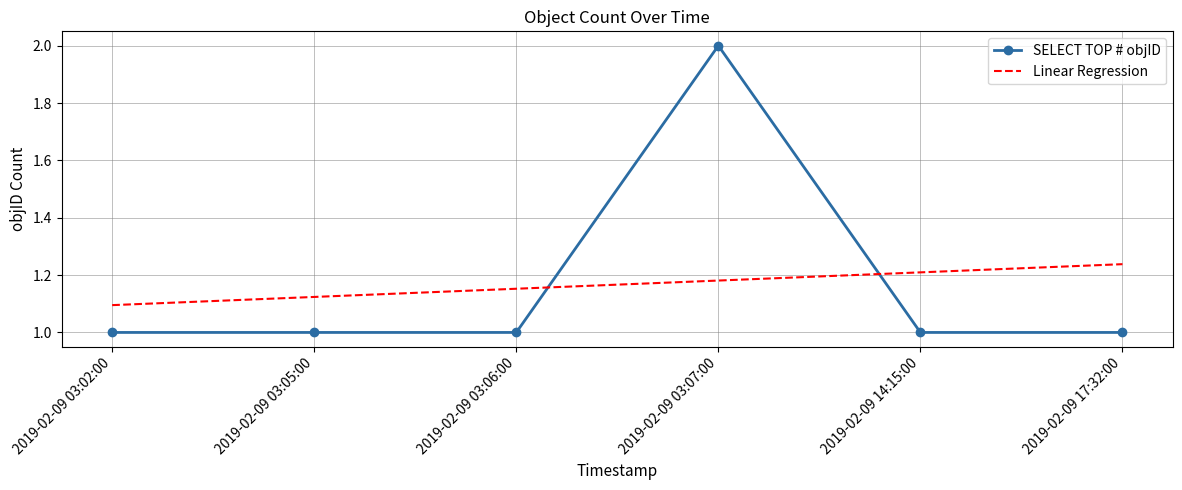

At which category is the sum across all series the highest?

2019-02-09 03:07:00